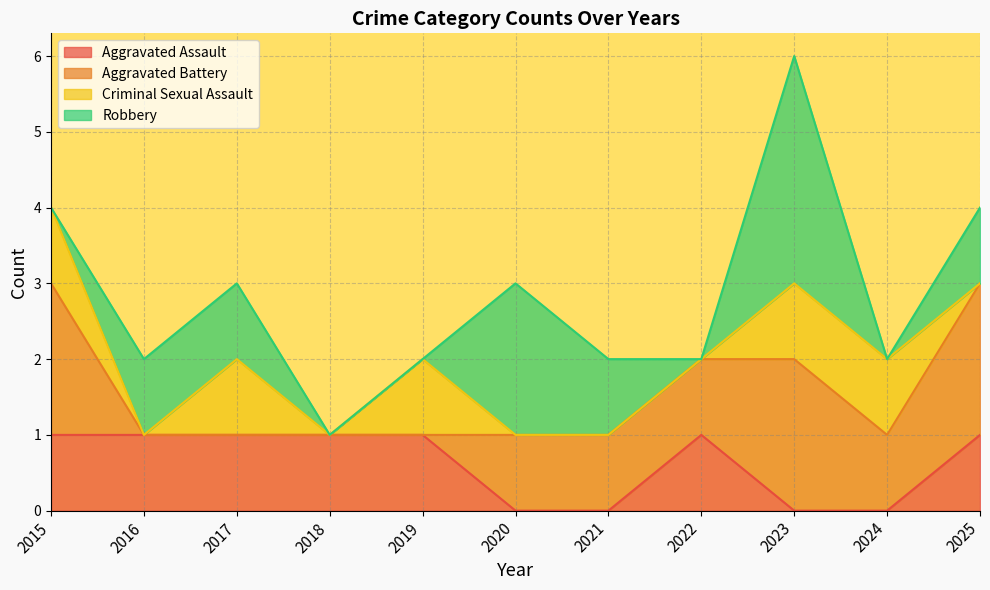

How many data points does each series have?

11